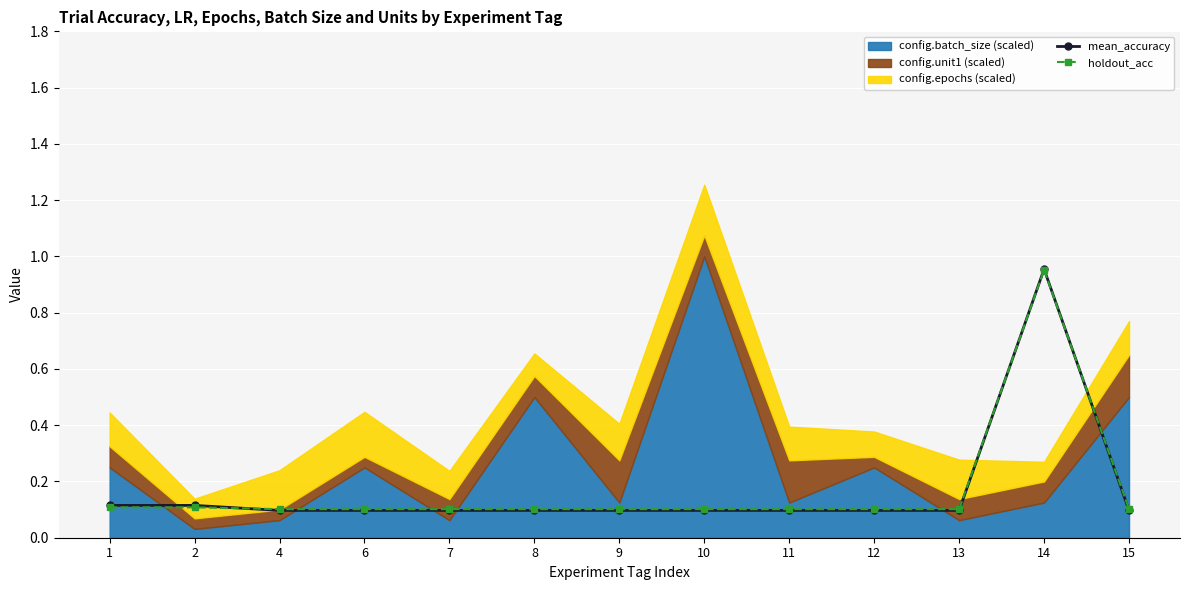

The value of mean_accuracy at 11 is 0.1. True or false?

True